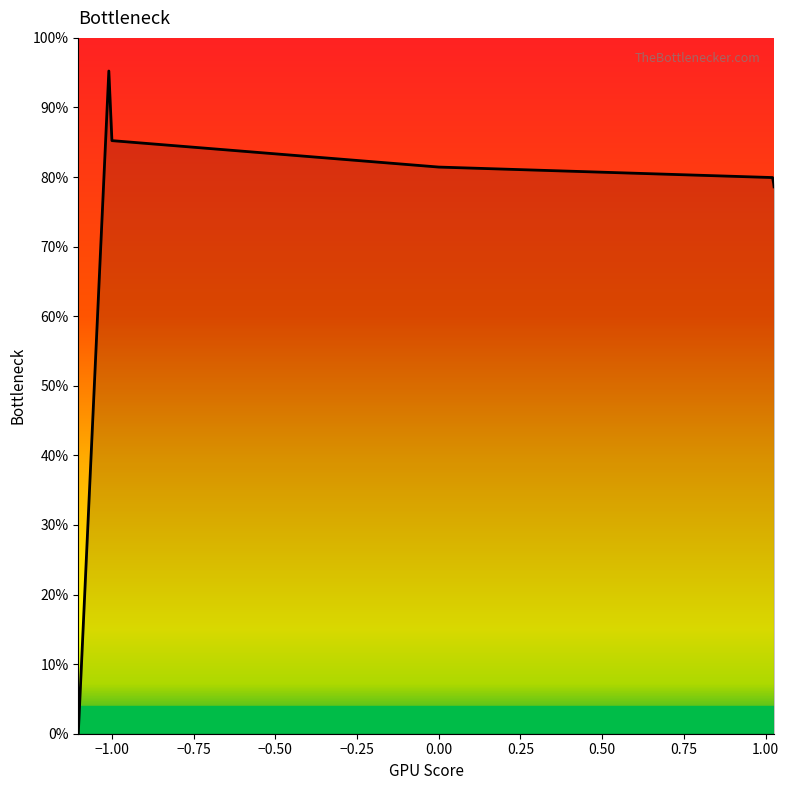

Count the number of data series in this chart.

1